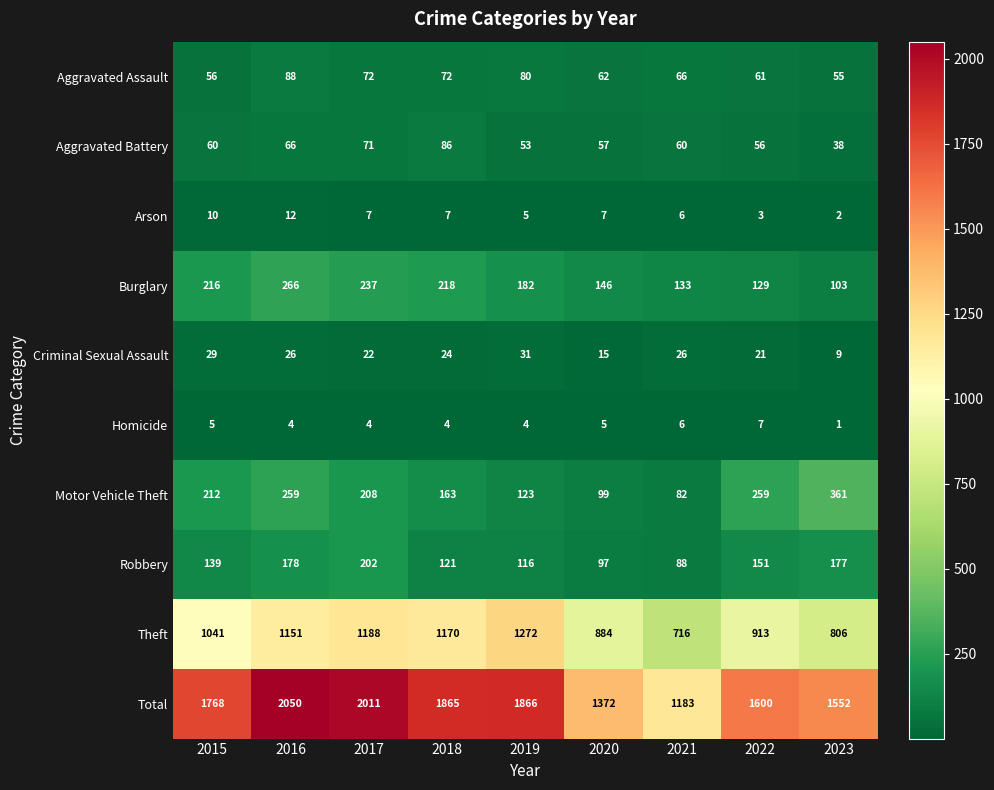

At how many categories does at least one series exceed 1128?

9